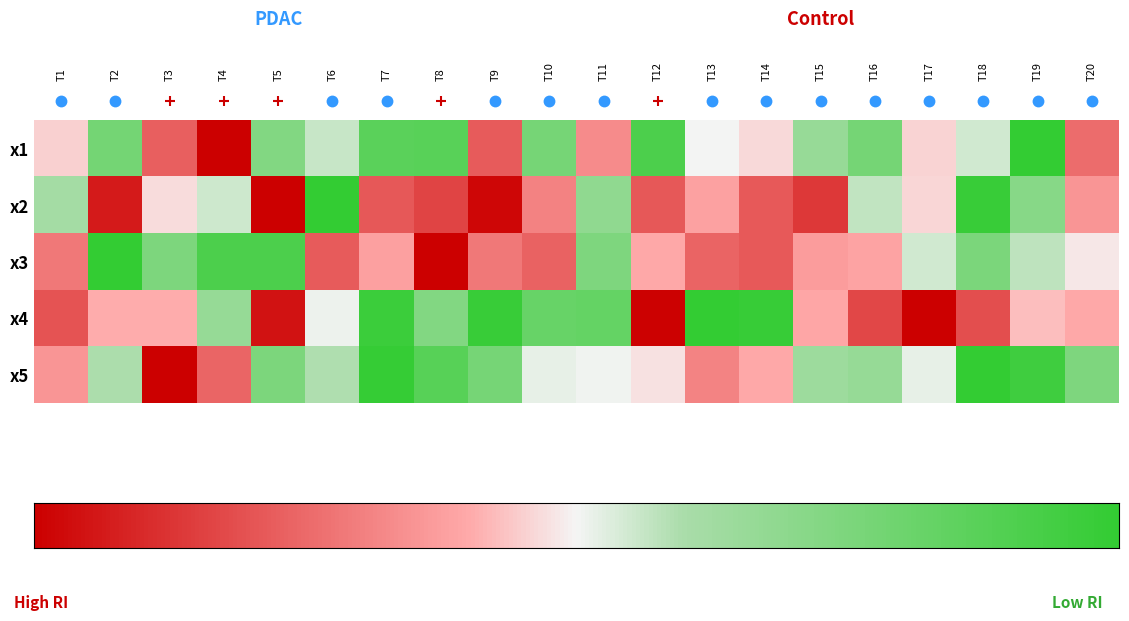

Which series changed the most between T1 and T7?

x4